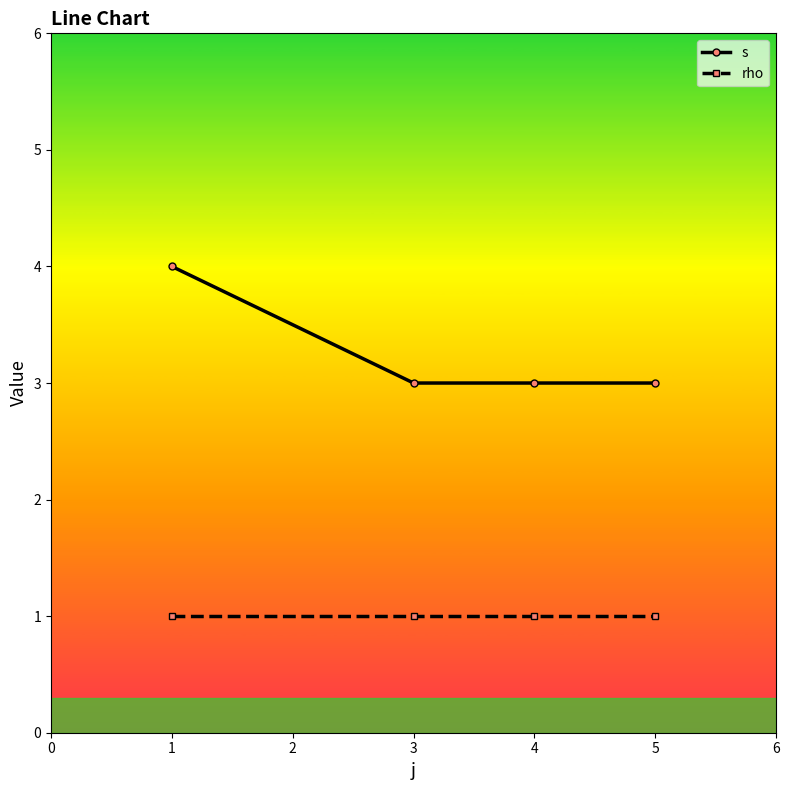

Does the chart display data point markers on the line(s)?

Yes